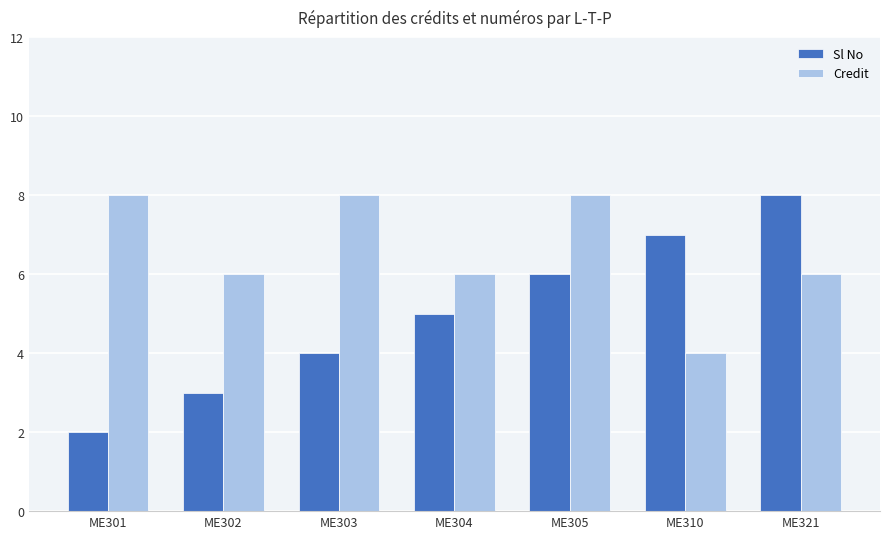

What is the difference between the maximum and second lowest values in the Credit series?

2